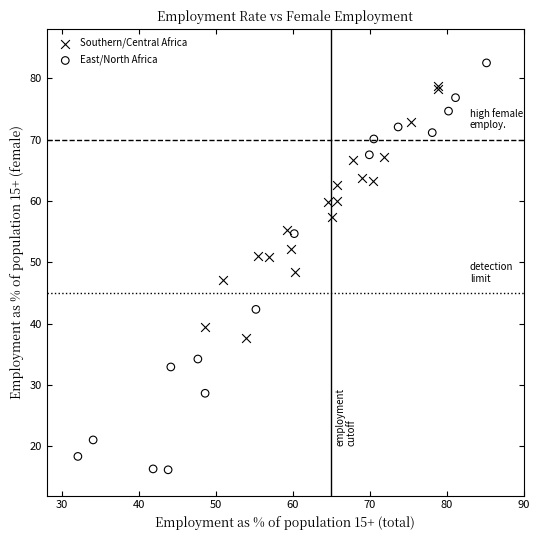

Which series has the widest spread of Y values?

East/North Africa